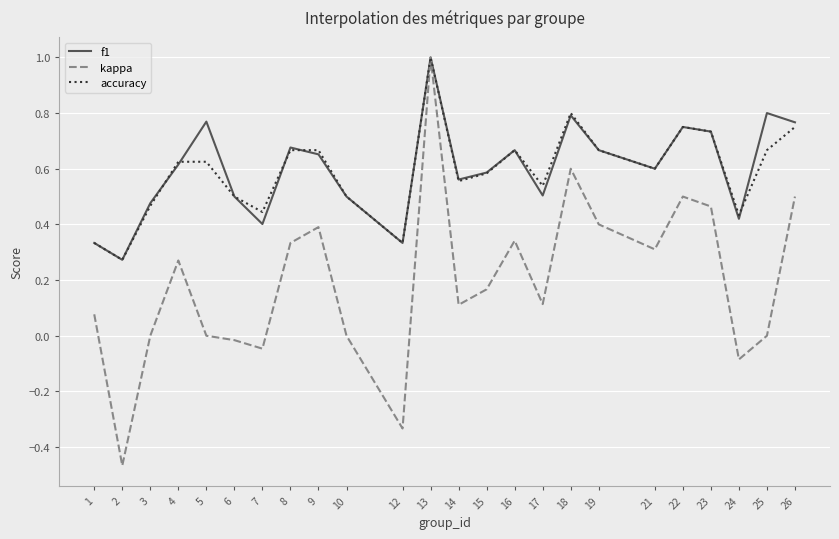

The accuracy series shows 0.5 at 10. True or false?

True